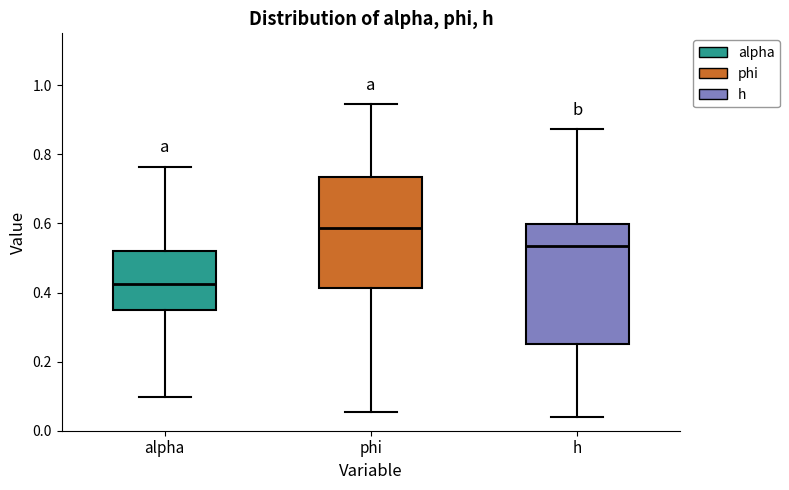

Which box is the tallest, from its lower edge to its upper edge?

h